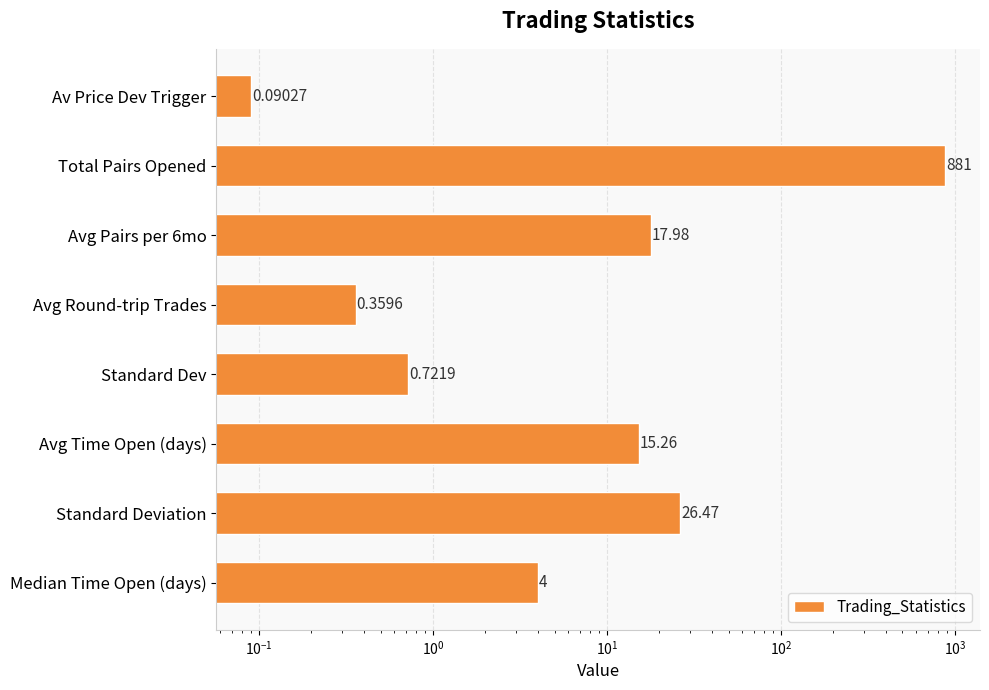

How many bars are there in total?

8